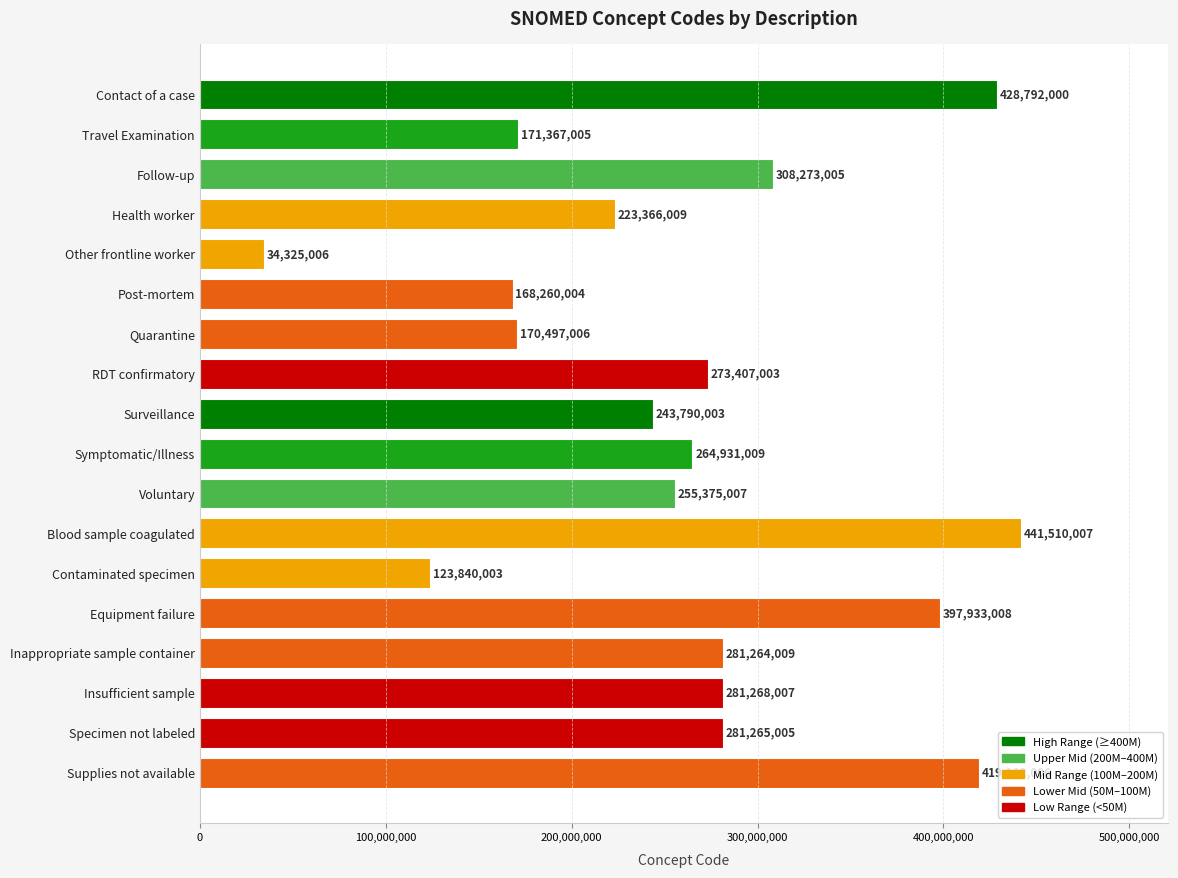

What is the greatest value displayed?

441510007